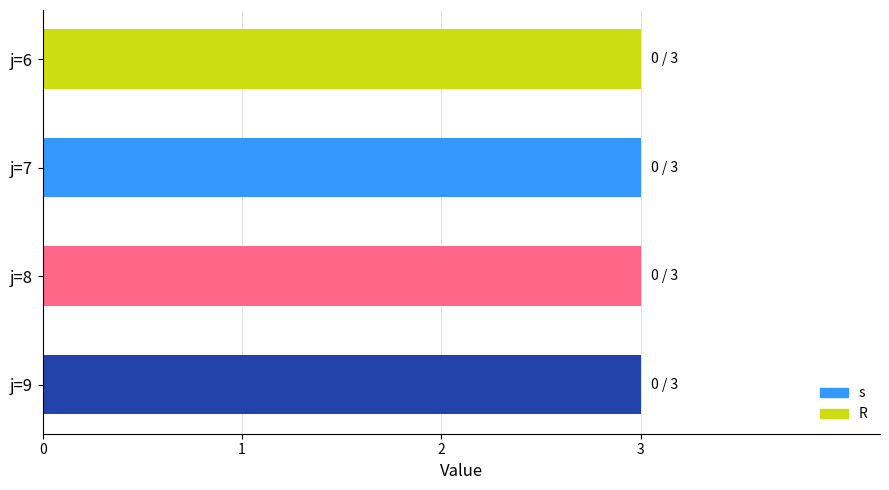

Reading left to right, transcribe all the data shown in this chart.

s: j=6=3	j=7=3	j=8=3	j=9=3
R: j=6=0	j=7=0	j=8=0	j=9=0